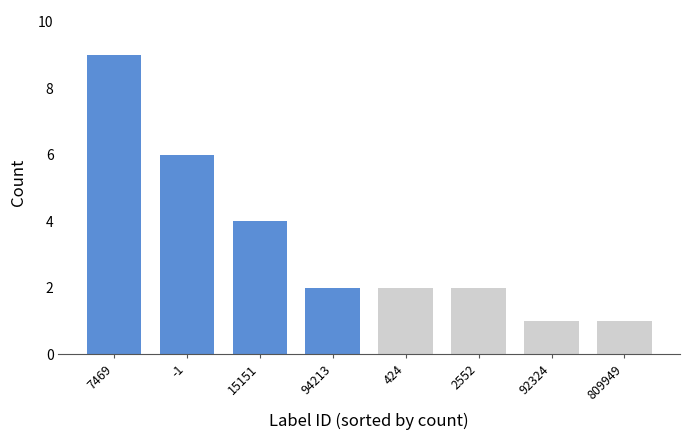

Reading right to left, extract all data points from this chart.

1	1	2	2	2	4	6	9